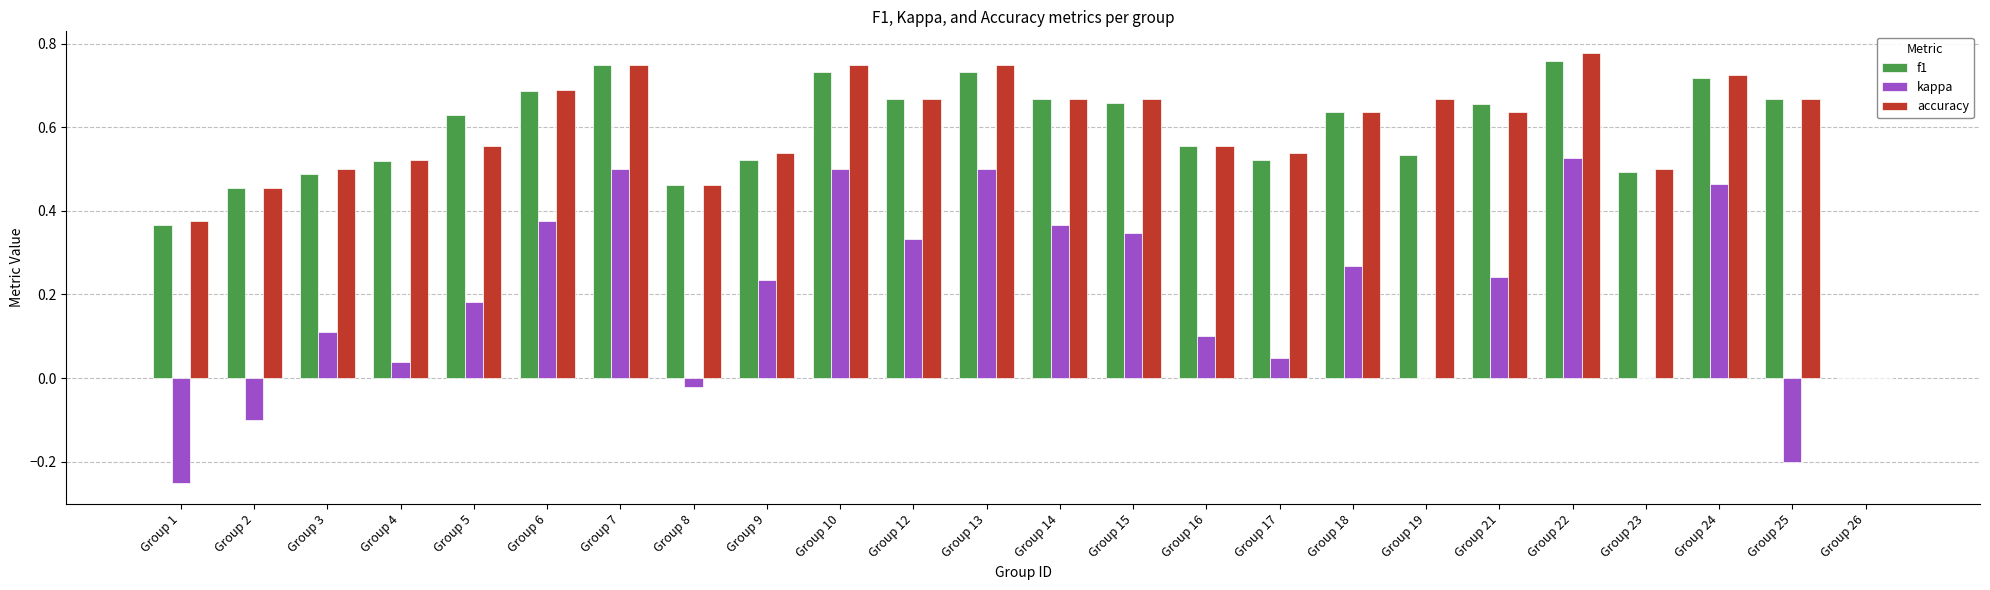

Which series changed the most between Group 12 and Group 24?

kappa